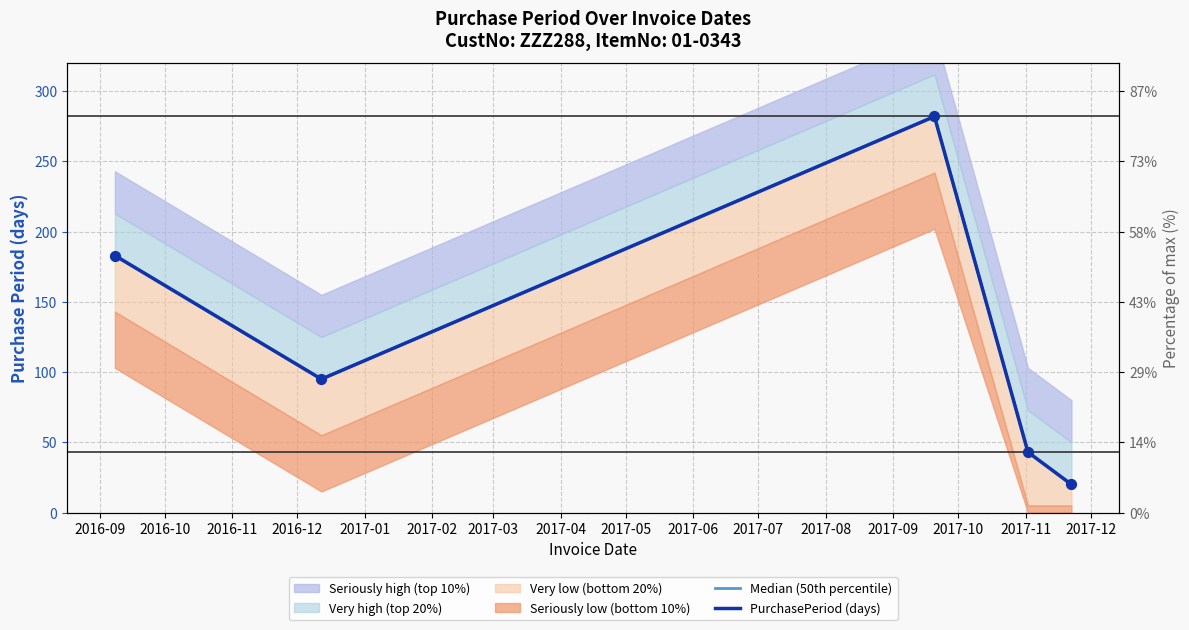

Which series has the largest total across all categories?

Median (50th percentile)